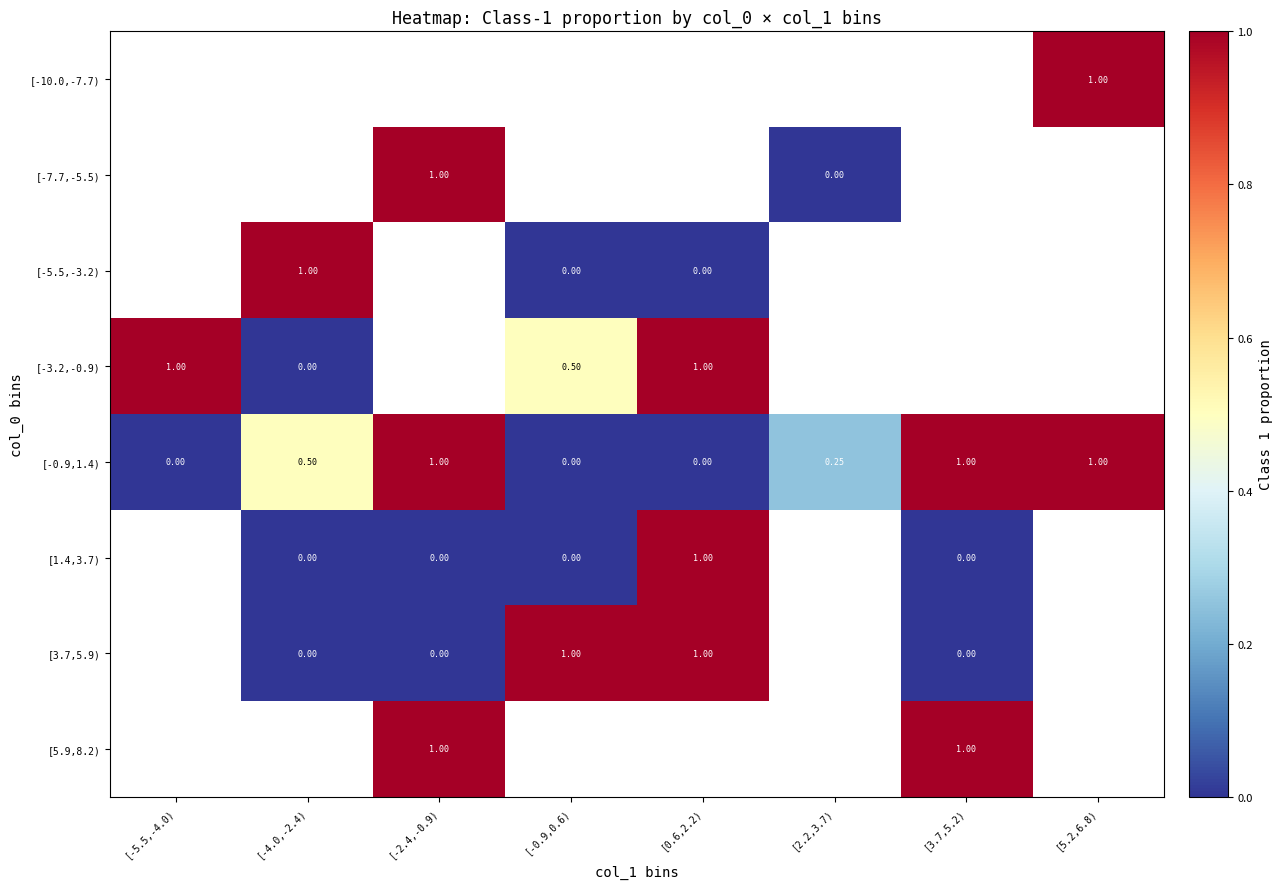

Is the value of [-7.7,-5.5) at [-5.5,-4.0) greater than the value of [-0.9,1.4) at [2.2,3.7)?

No